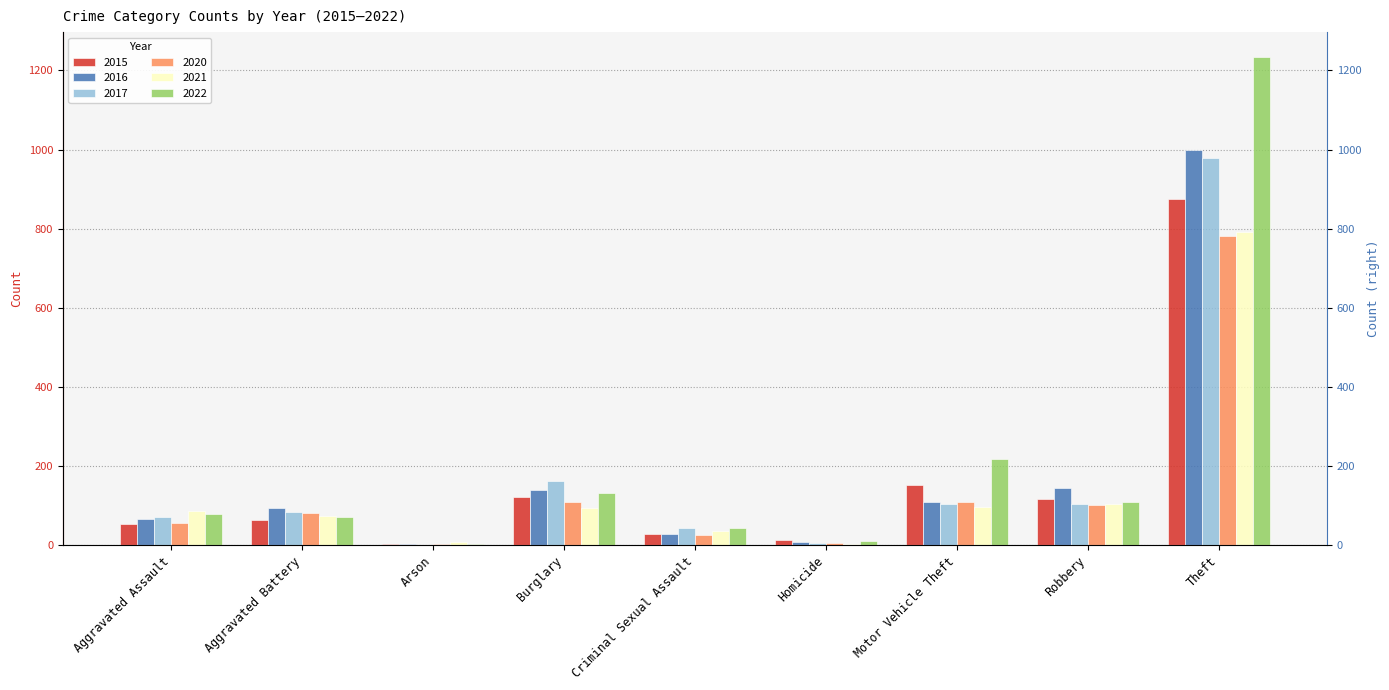

Reading right to left, transcribe all the data shown in this chart.

2015: Theft=874	Robbery=117	Motor Vehicle Theft=152	Homicide=13	Criminal Sexual Assault=28	Burglary=121	Arson=2	Aggravated Battery=64	Aggravated Assault=54
2016: Theft=999	Robbery=144	Motor Vehicle Theft=110	Homicide=8	Criminal Sexual Assault=28	Burglary=139	Arson=2	Aggravated Battery=93	Aggravated Assault=66
2017: Theft=979	Robbery=105	Motor Vehicle Theft=104	Homicide=5	Criminal Sexual Assault=44	Burglary=162	Arson=1	Aggravated Battery=83	Aggravated Assault=72
2020: Theft=782	Robbery=102	Motor Vehicle Theft=109	Homicide=6	Criminal Sexual Assault=27	Burglary=110	Arson=4	Aggravated Battery=82	Aggravated Assault=56
2021: Theft=791	Robbery=105	Motor Vehicle Theft=96	Homicide=2	Criminal Sexual Assault=36	Burglary=95	Arson=8	Aggravated Battery=75	Aggravated Assault=86
2022: Theft=1235	Robbery=108	Motor Vehicle Theft=219	Homicide=10	Criminal Sexual Assault=43	Burglary=132	Arson=4	Aggravated Battery=71	Aggravated Assault=78